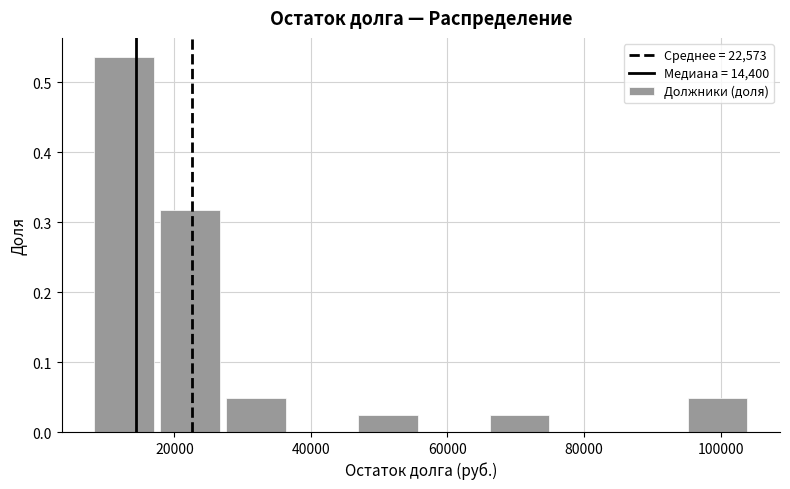

What is the height of the bar covering 28000 to 36000 on the x-axis? Neither the bar edges nor the heights are printed on the chart, so give them approximately, as read against the axes.

0.05